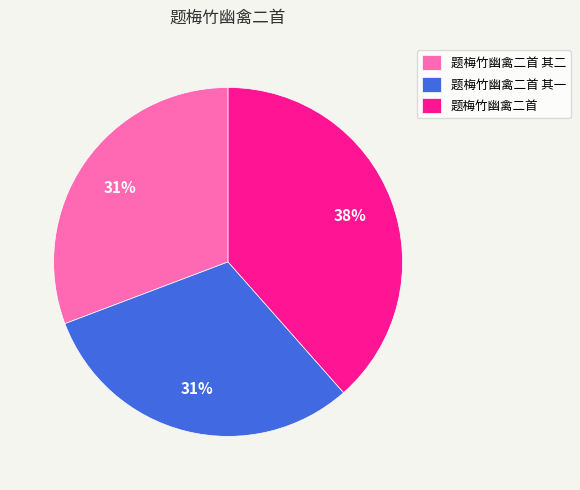

Which slice is the largest?

题梅竹幽禽二首